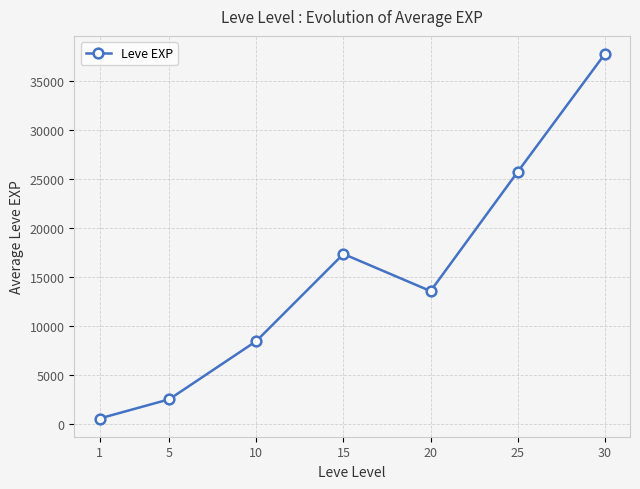

True or false: the data has more than 2 interior local peaks.

False